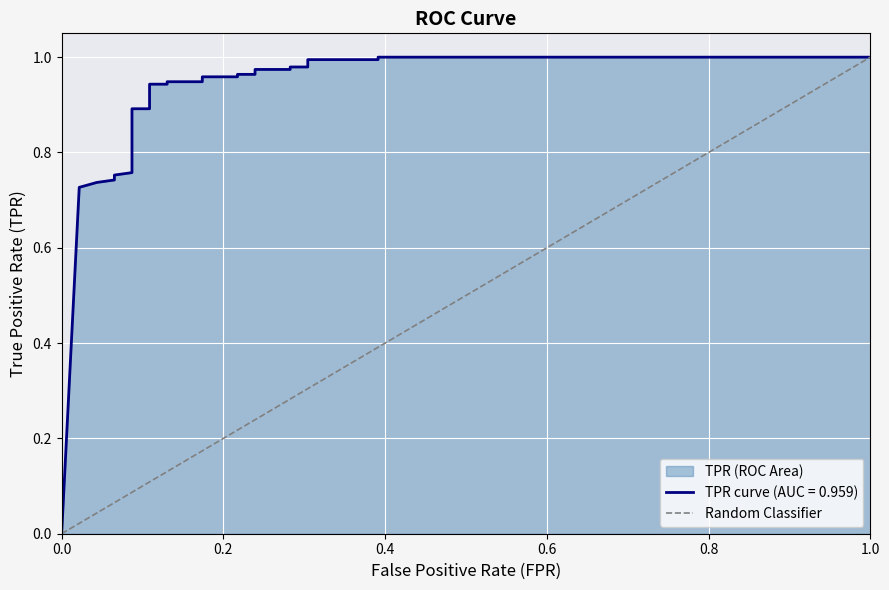

True or false: the data shows 1 at 0.0.

False